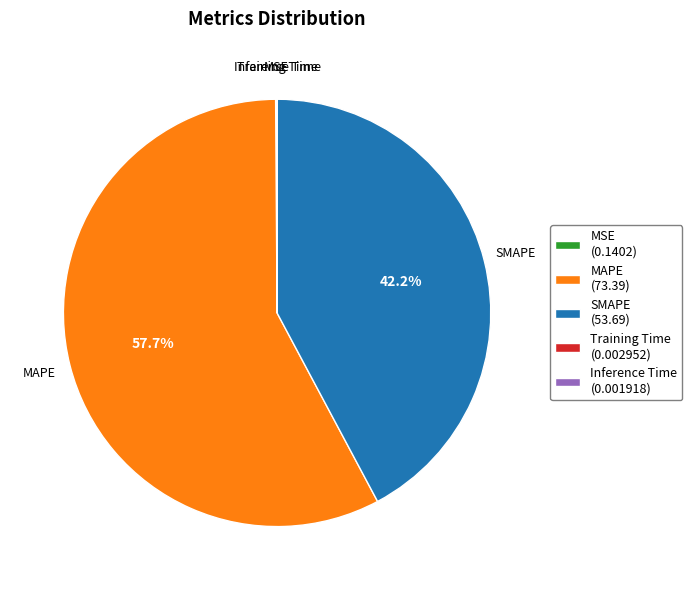

The SMAPE slice represents 52% of the pie. True or false?

False